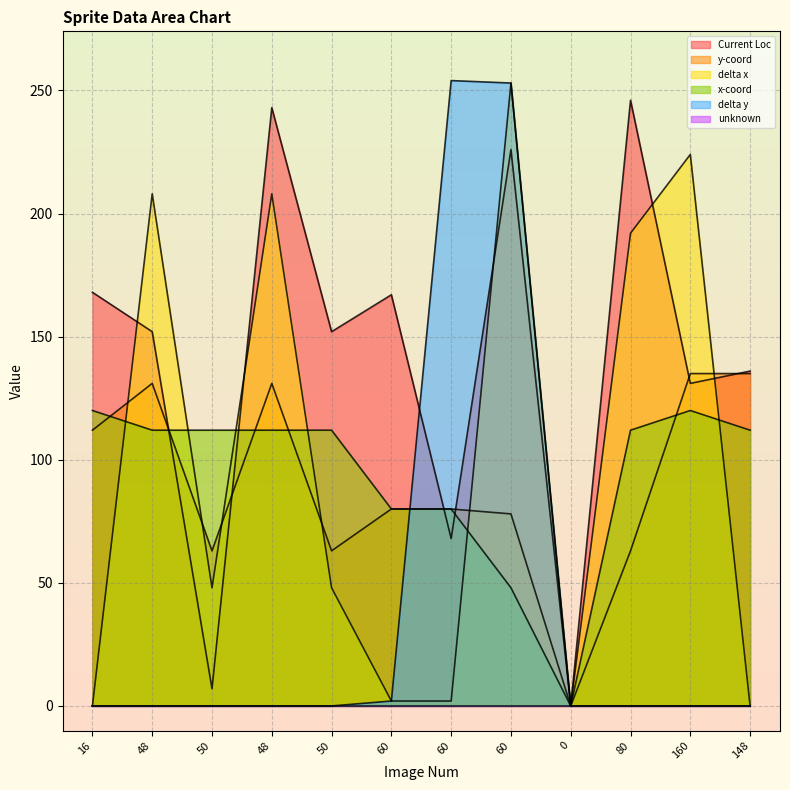

Does the chart display data point markers on the line(s)?

No